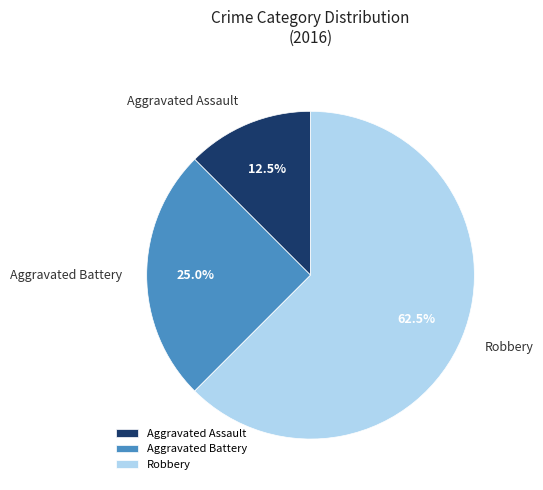

What is the ratio of the value at Robbery to the value at Aggravated Assault?

5.0